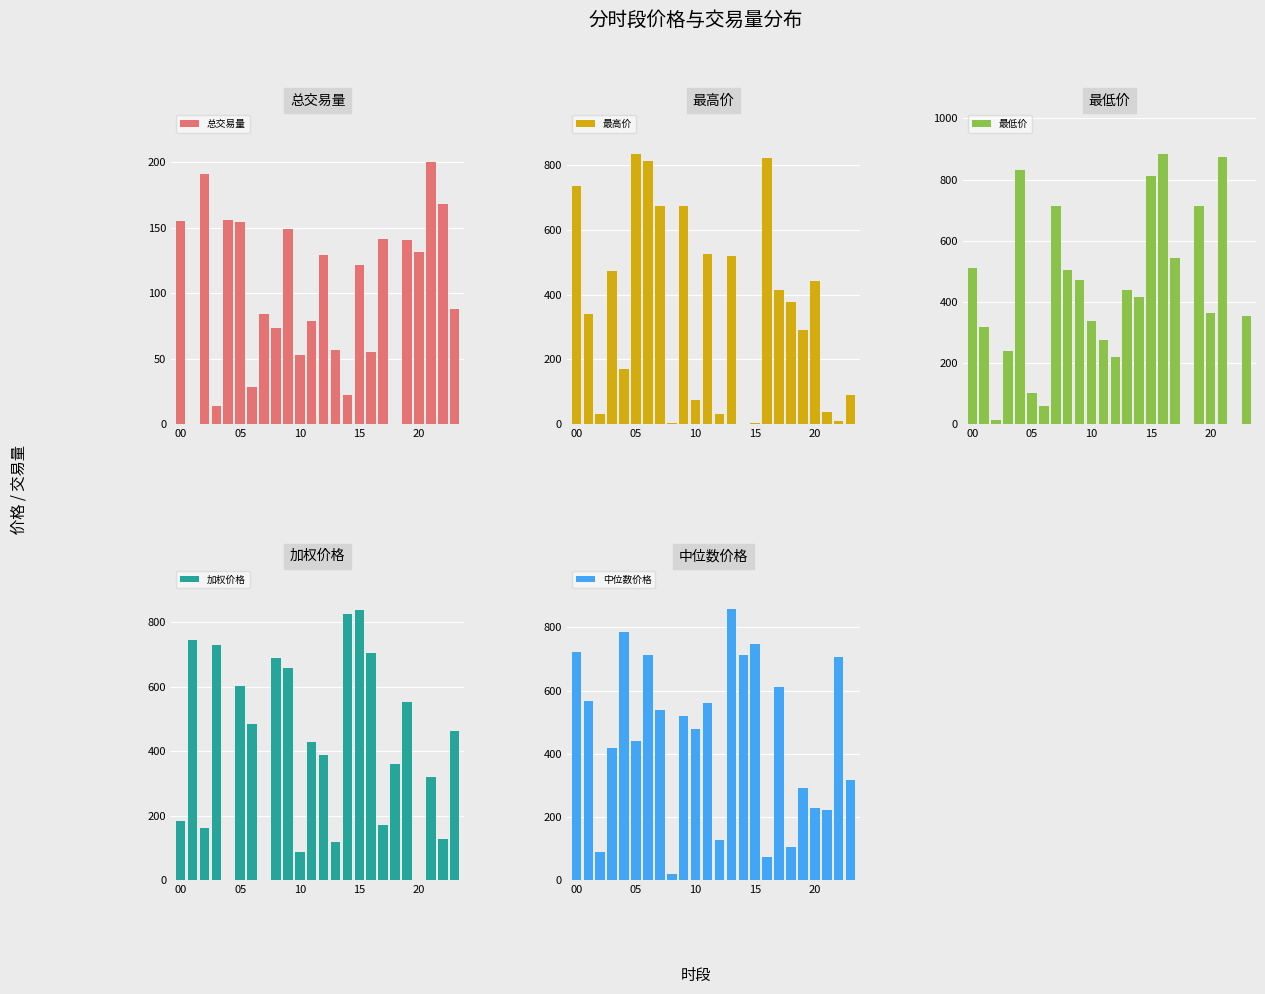

What is the value of the 最低价 bar at the 5th from the left?

831.1